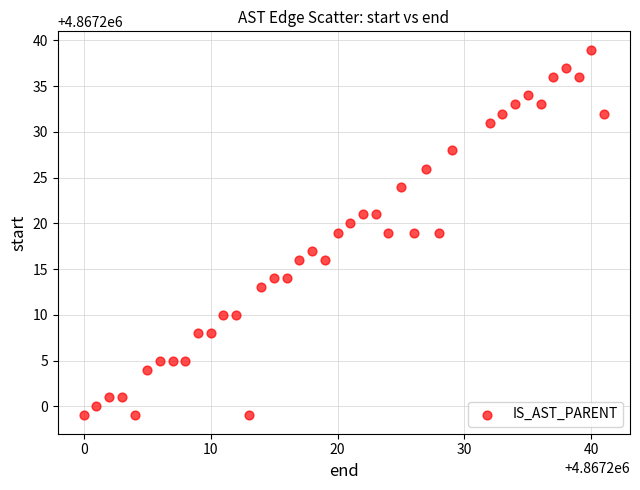

What is the range of Y values (max minus min)?

40